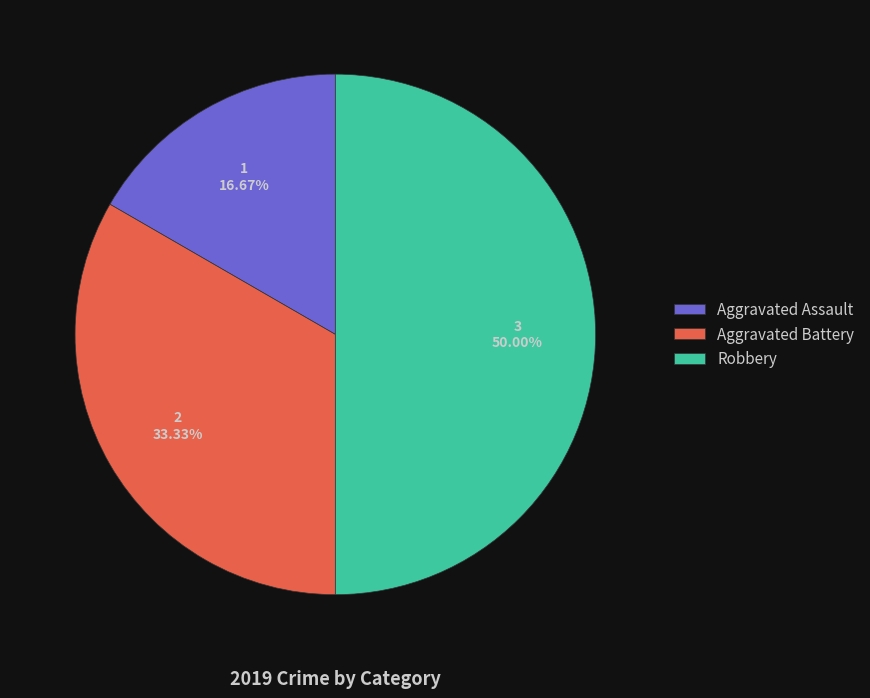

Is the sum of Robbery and Aggravated Assault greater than half?

Yes